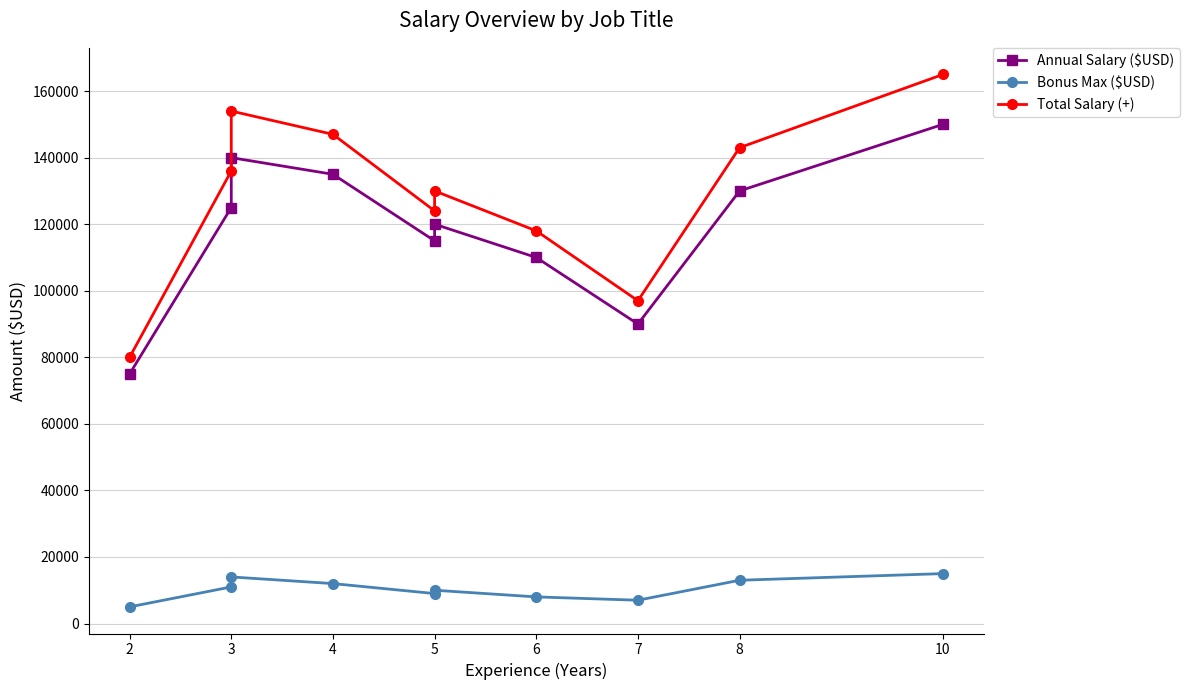

Read the Annual Salary ($USD) value at 3, to the nearest 100.

125000